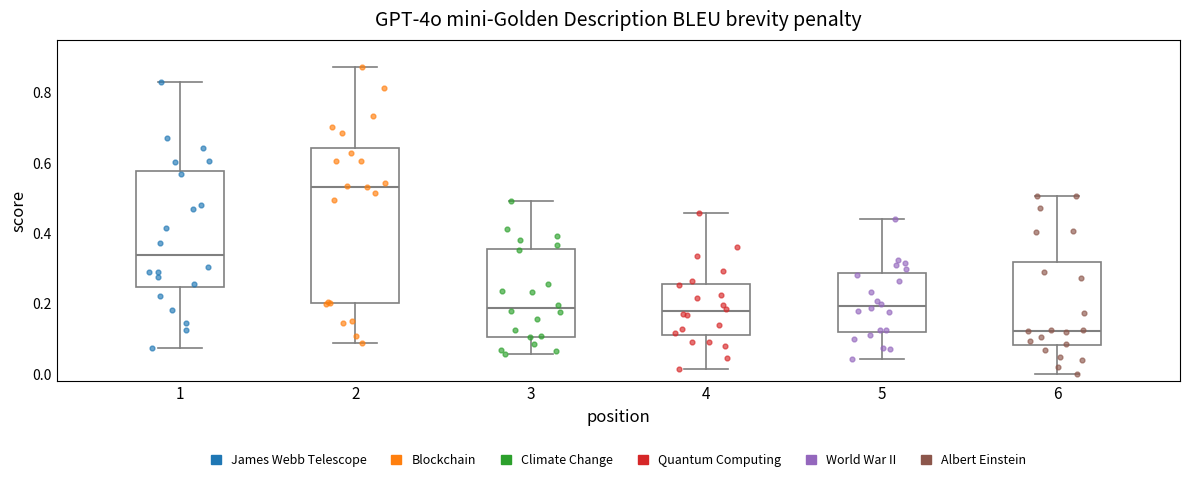

Reading left to right, transcribe this box plot: for each box, give where its median line is, the range the box spans, and where its two whiskers end, as read against the y-axis. The values are not printed on the chart, so give them approximately, as read against the axis.

1: median 0.34, box 0.24 to 0.58, whiskers 0.08 to 0.82
2: median 0.54, box 0.20 to 0.64, whiskers 0.08 to 0.88
3: median 0.18, box 0.10 to 0.36, whiskers 0.06 to 0.50
4: median 0.18, box 0.12 to 0.26, whiskers 0.02 to 0.46
5: median 0.20, box 0.12 to 0.28, whiskers 0.04 to 0.44
6: median 0.12, box 0.08 to 0.32, whiskers 0.00 to 0.50